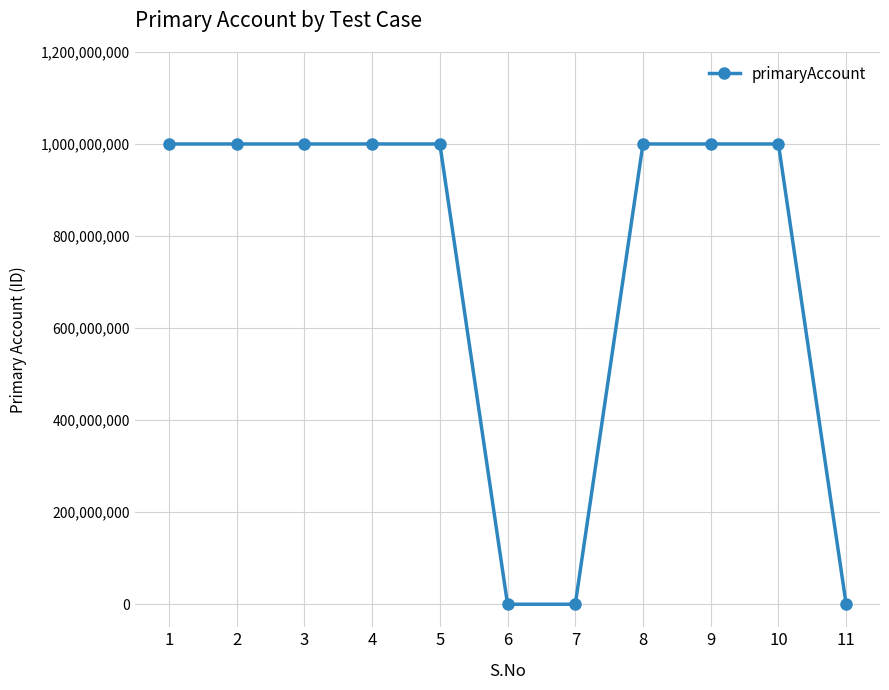

Does the chart display data point markers on the line(s)?

Yes